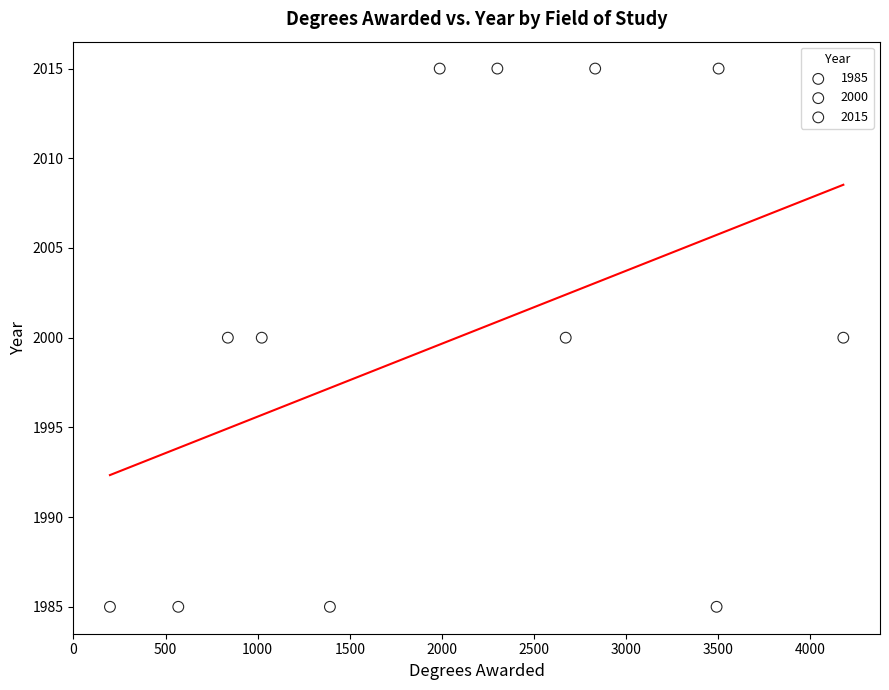

Which series contains the highest Y value?

2015